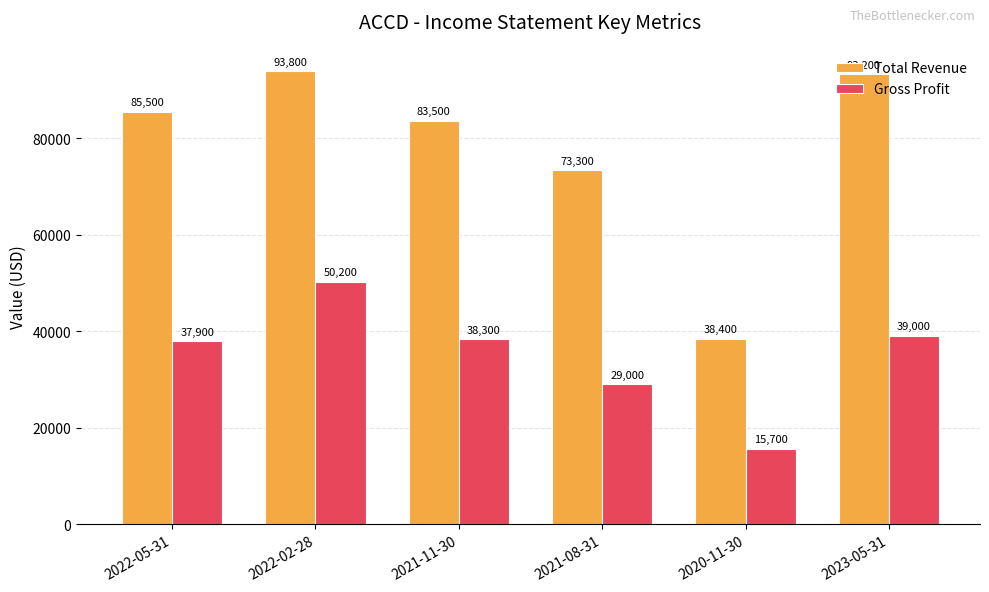

What is the difference between the second highest and second lowest values in the Total Revenue series?

19900